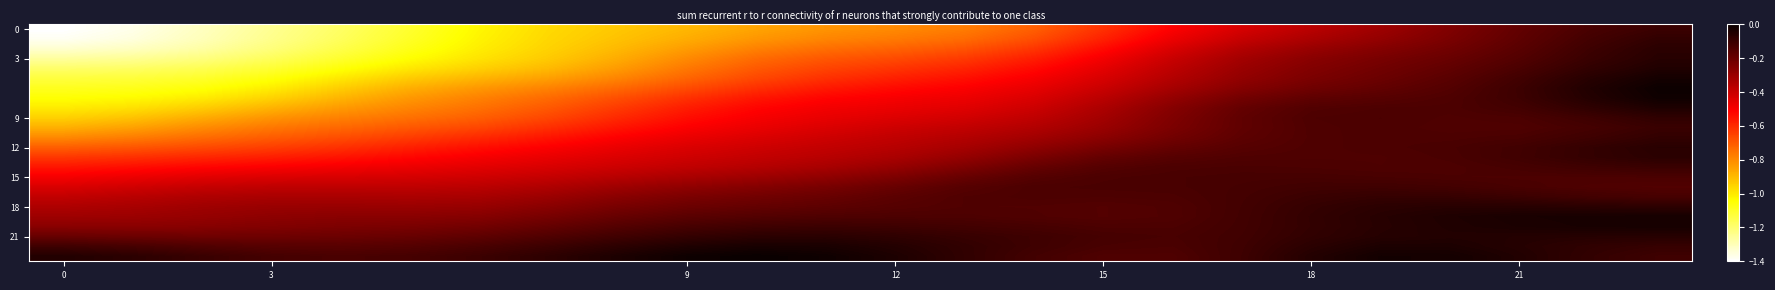

What is the minimum value shown in the chart?

-1.4